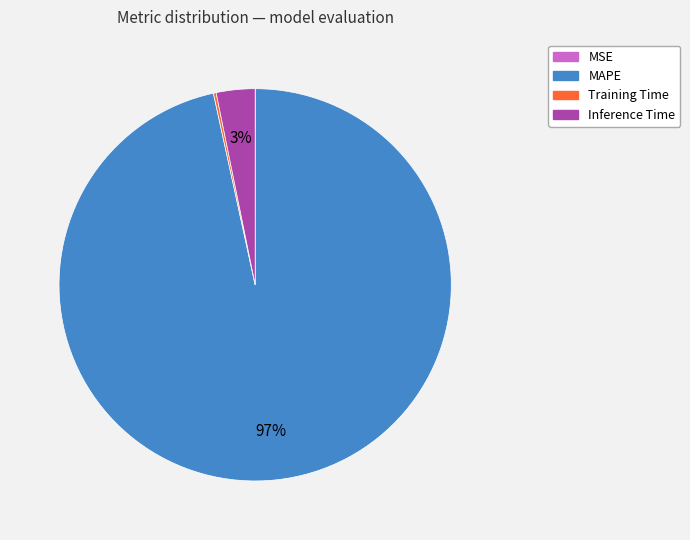

To the nearest percent, what is the average slice percentage?

25%